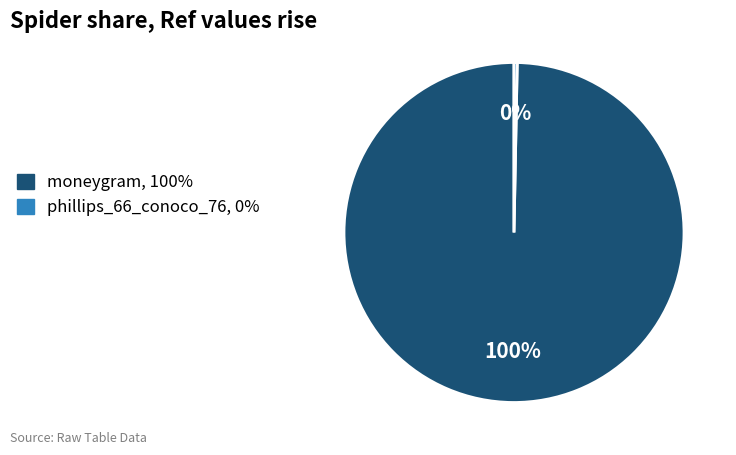

How many slices are in this pie chart?

2